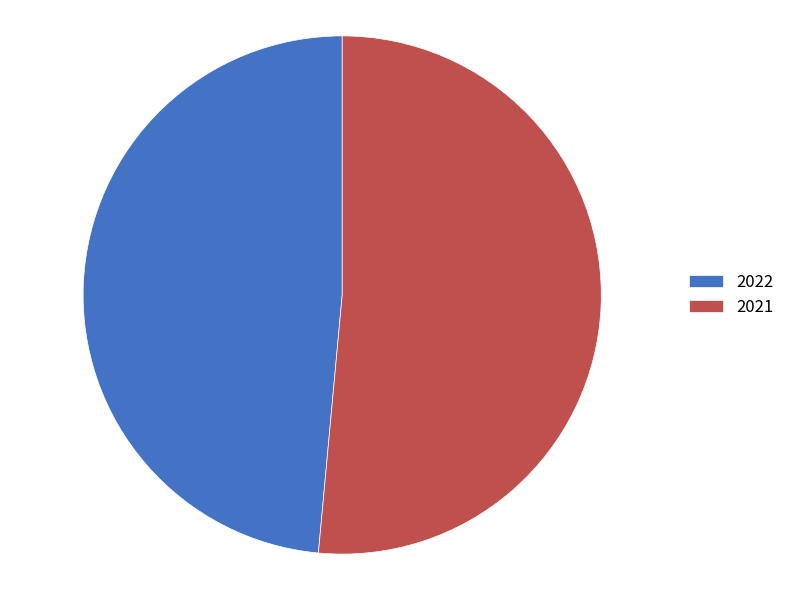

Combined, do 2021 and 2022 account for over 50%?

Yes